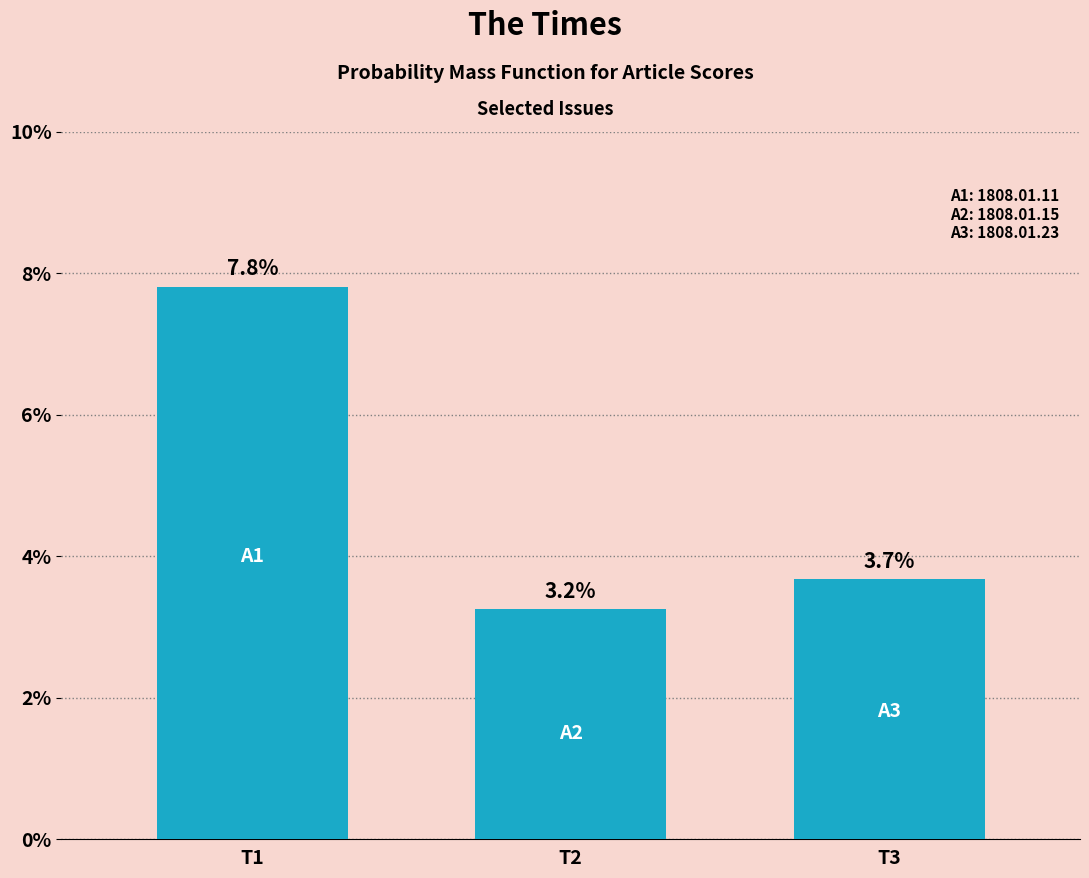

Reading left to right, transcribe all the data shown in this chart.

0.1	0.0	0.0